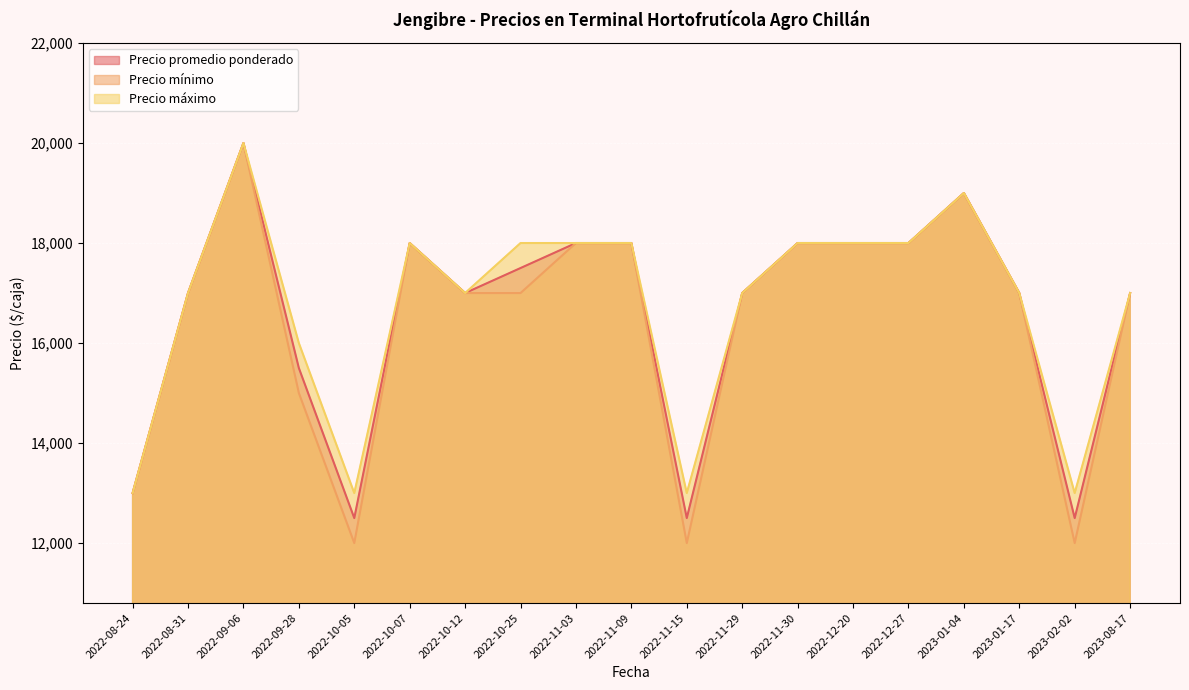

What is the spread (max minus min) of values at 2022-11-15?

1000